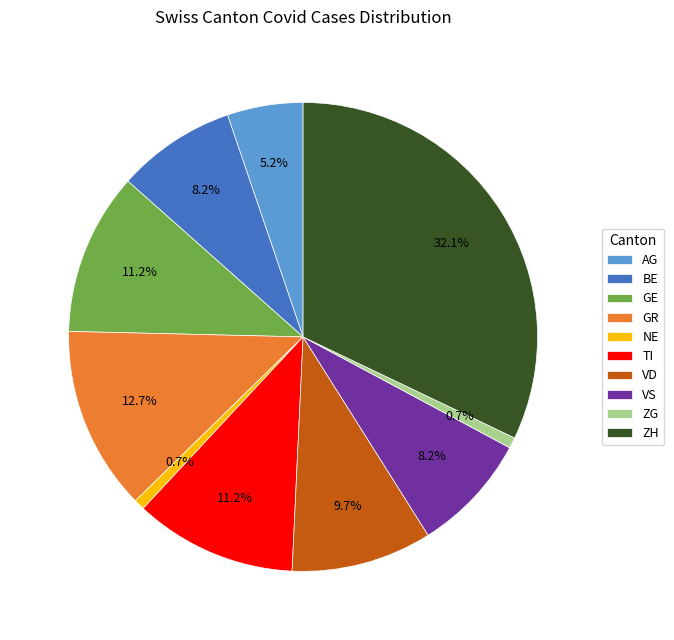

What percentage do BE and GR together represent?

20.9%